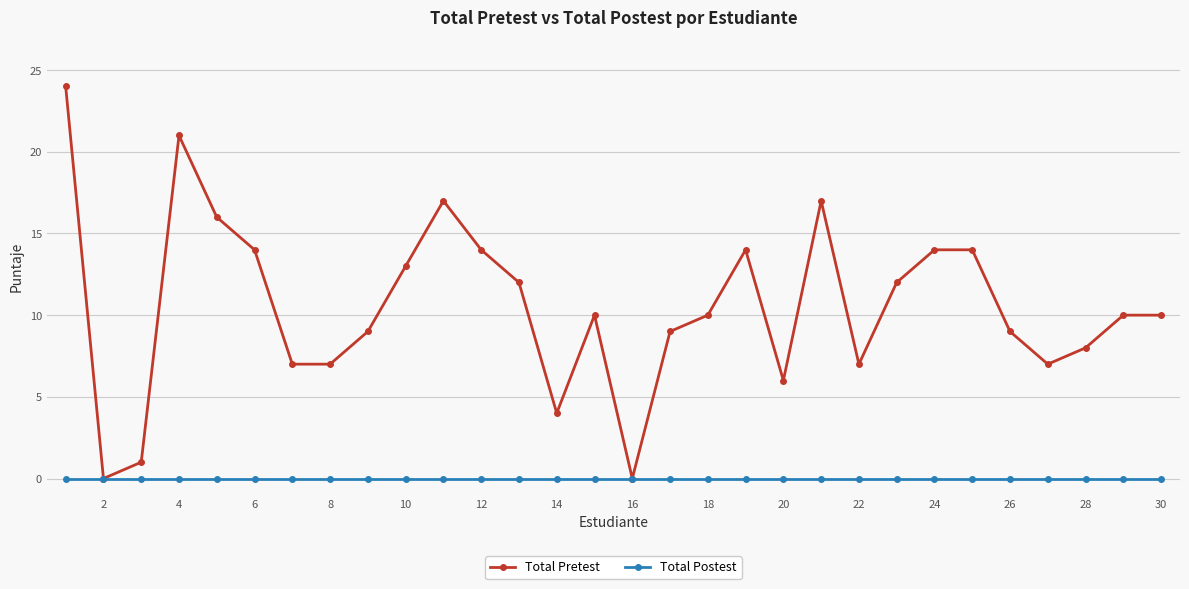

Rank the series by their maximum value, from highest to lowest.

Total Pretest, Total Postest